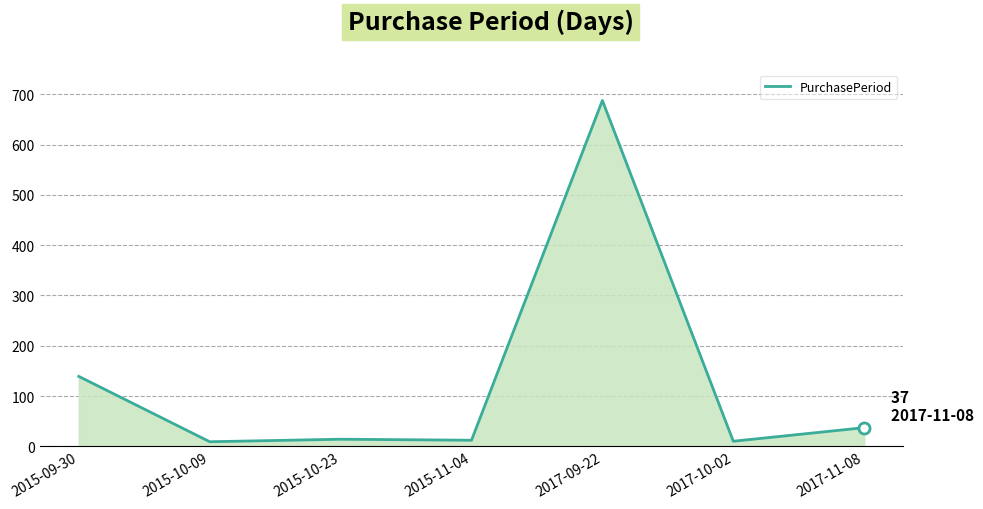

What is the change in value from 2015-09-30 to 2017-11-08?

-102